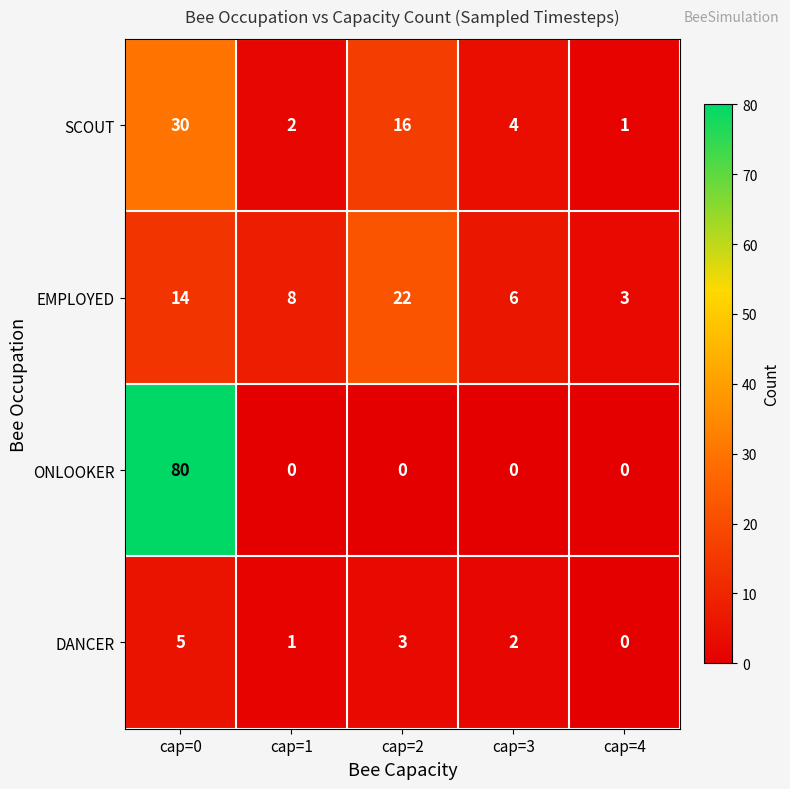

Between cap=2 and cap=4, which series saw the biggest shift?

EMPLOYED